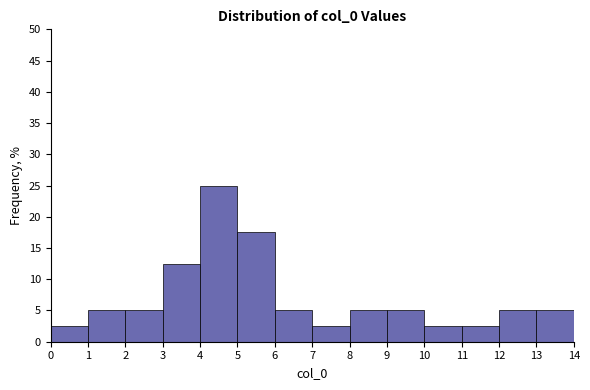

Over which range of the x-axis is the bar tallest?

4 to 5